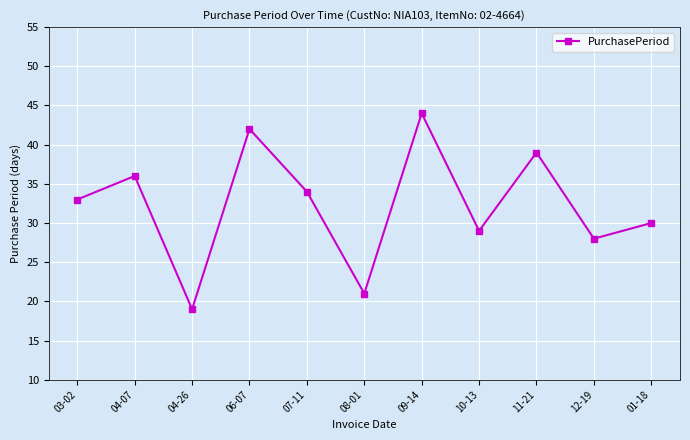

Reading left to right, extract all data points from this chart.

33	36	19	42	34	21	44	29	39	28	30